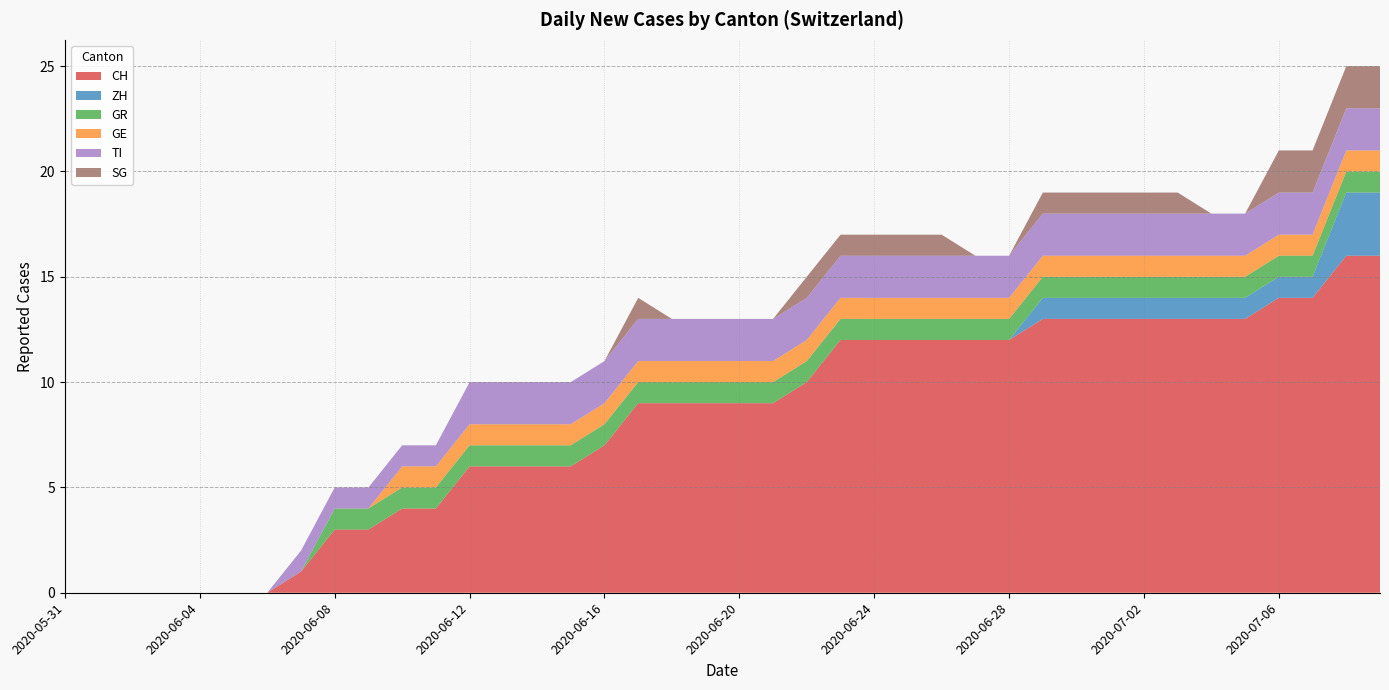

Reading right to left, list all the values displayed in this chart.

CH: 16	16	14	14	13	13	13	13	13	13	13	12	12	12	12	12	12	10	9	9	9	9	9	7	6	6	6	6	4	4	3	3	1	0	0	0	0	0	0	0
ZH: 3	3	1	1	1	1	1	1	1	1	1	0	0	0	0	0	0	0	0	0	0	0	0	0	0	0	0	0	0	0	0	0	0	0	0	0	0	0	0	0
GR: 1	1	1	1	1	1	1	1	1	1	1	1	1	1	1	1	1	1	1	1	1	1	1	1	1	1	1	1	1	1	1	1	0	0	0	0	0	0	0	0
GE: 1	1	1	1	1	1	1	1	1	1	1	1	1	1	1	1	1	1	1	1	1	1	1	1	1	1	1	1	1	1	0	0	0	0	0	0	0	0	0	0
TI: 2	2	2	2	2	2	2	2	2	2	2	2	2	2	2	2	2	2	2	2	2	2	2	2	2	2	2	2	1	1	1	1	1	0	0	0	0	0	0	0
SG: 2	2	2	2	0	0	1	1	1	1	1	0	0	1	1	1	1	1	0	0	0	0	1	0	0	0	0	0	0	0	0	0	0	0	0	0	0	0	0	0